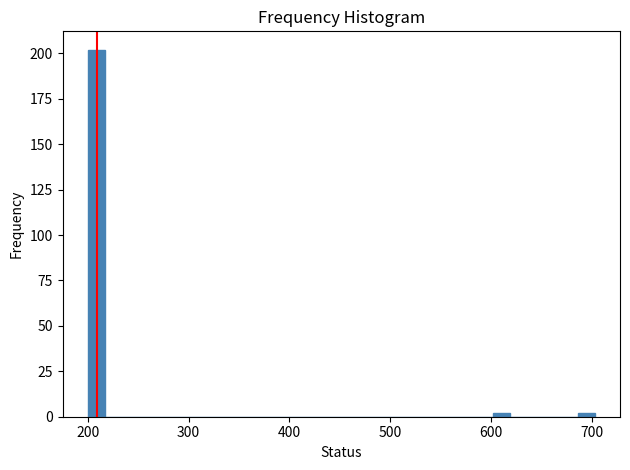

Around what value on the x-axis is the tallest bar? Give the approximate position of its centre, as read against the axis.

210